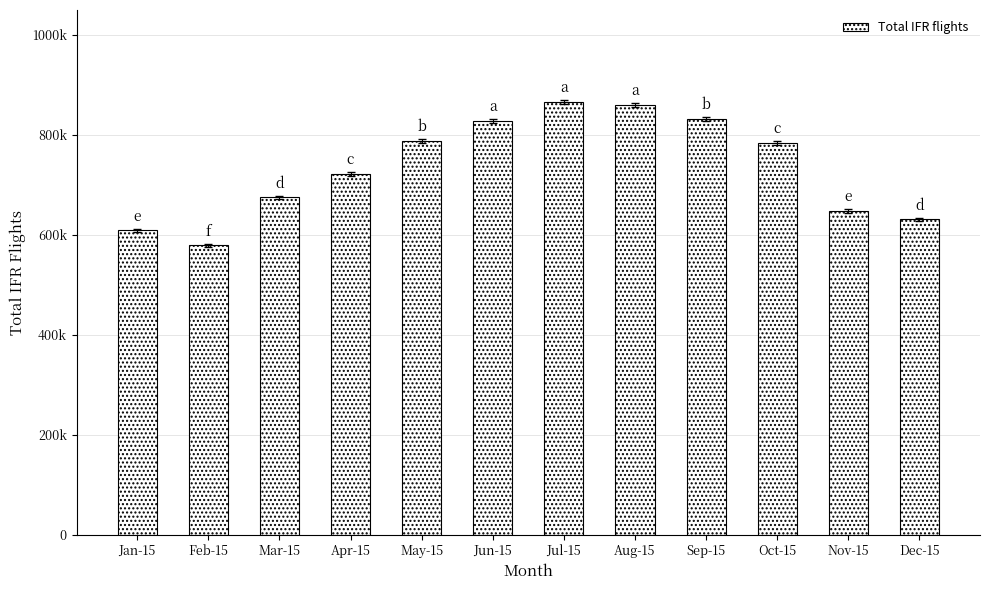

True or false: the data shows 674925 at Mar-15.

True